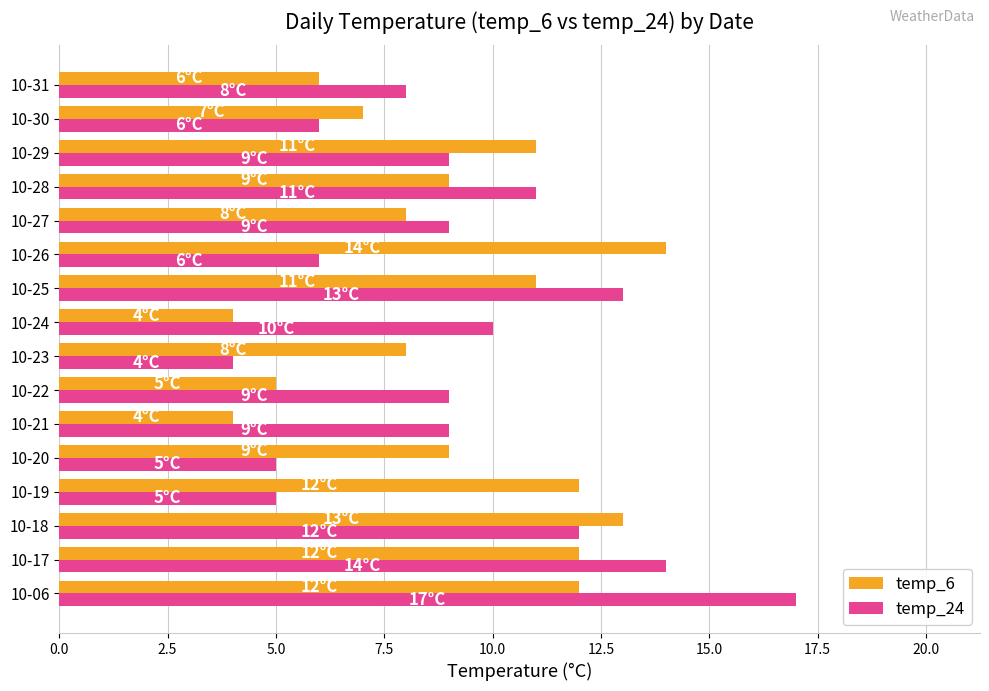

What is the highest value of the temp_24 series?

17